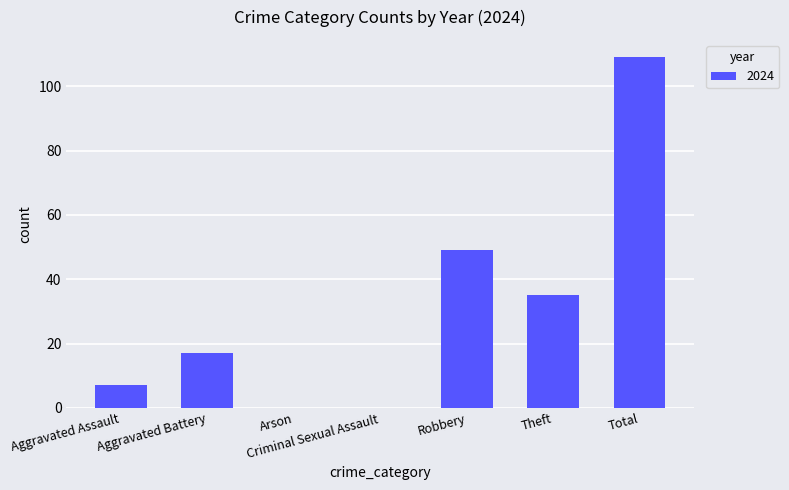

What is the change in value from Robbery to Total?

+60